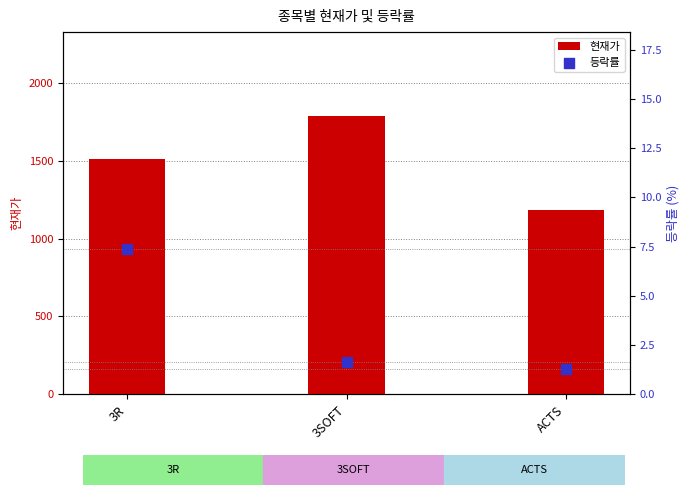

Which series reaches the minimum Y coordinate?

등락률